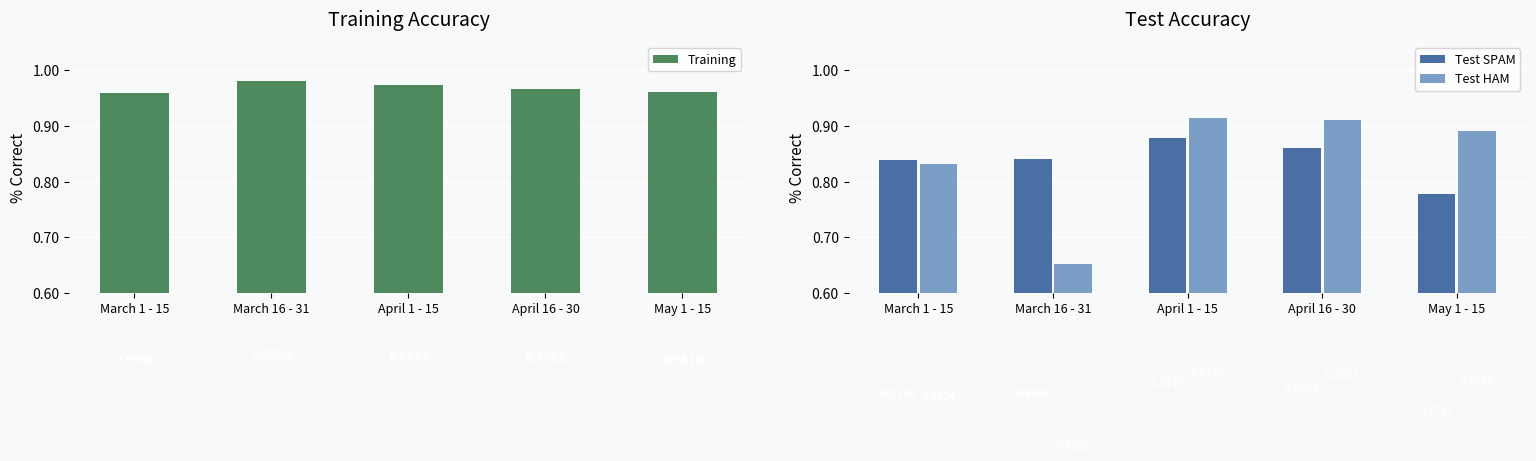

Rank the categories by Test SPAM value from highest to lowest.

April 1 - 15, April 16 - 30, March 16 - 31, March 1 - 15, May 1 - 15